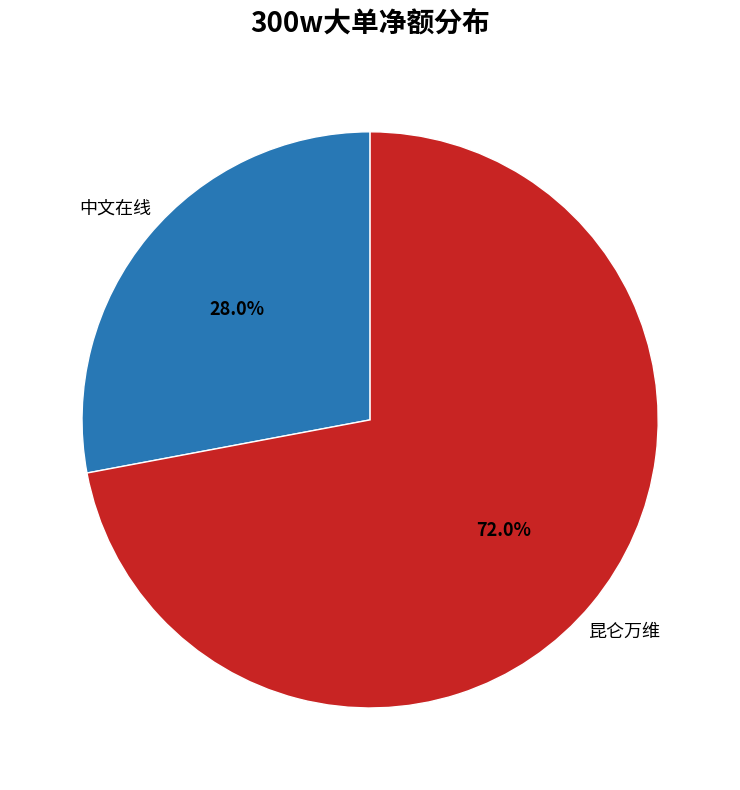

Is there a majority slice in this chart?

Yes